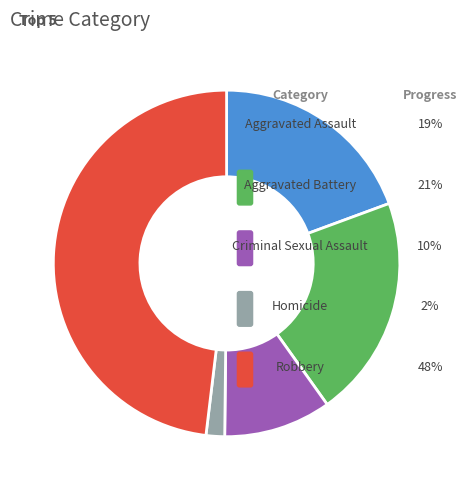

How many slices are in this pie chart?

5